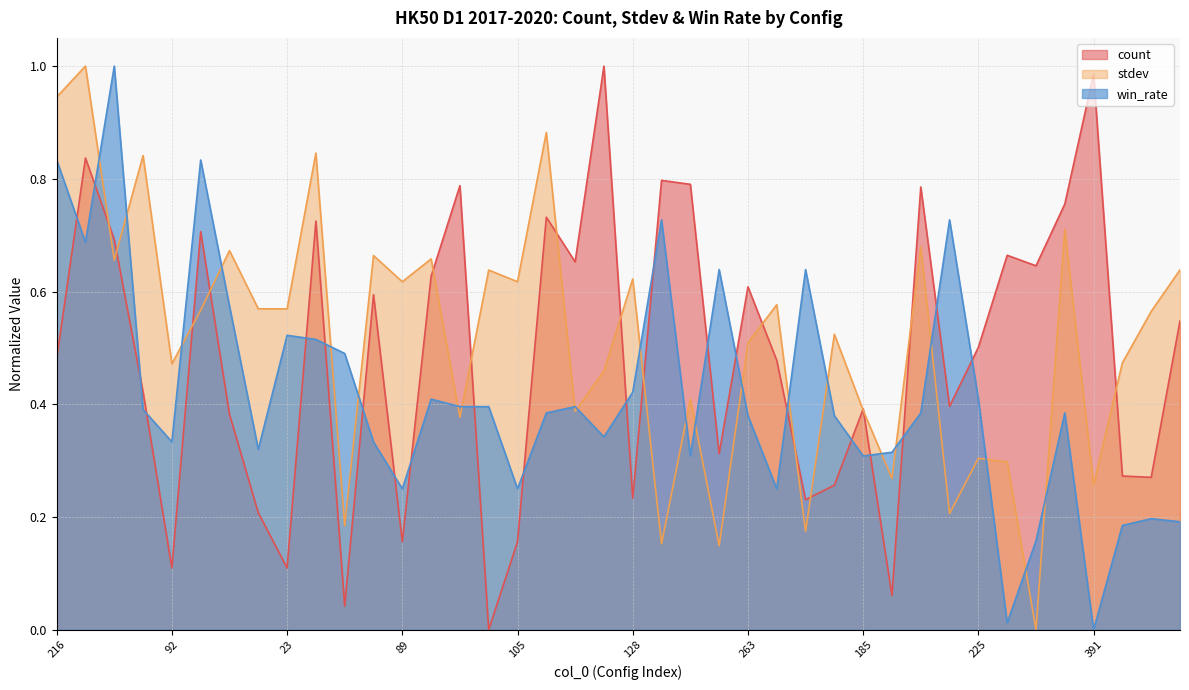

At how many categories does at least one series exceed 0?

40